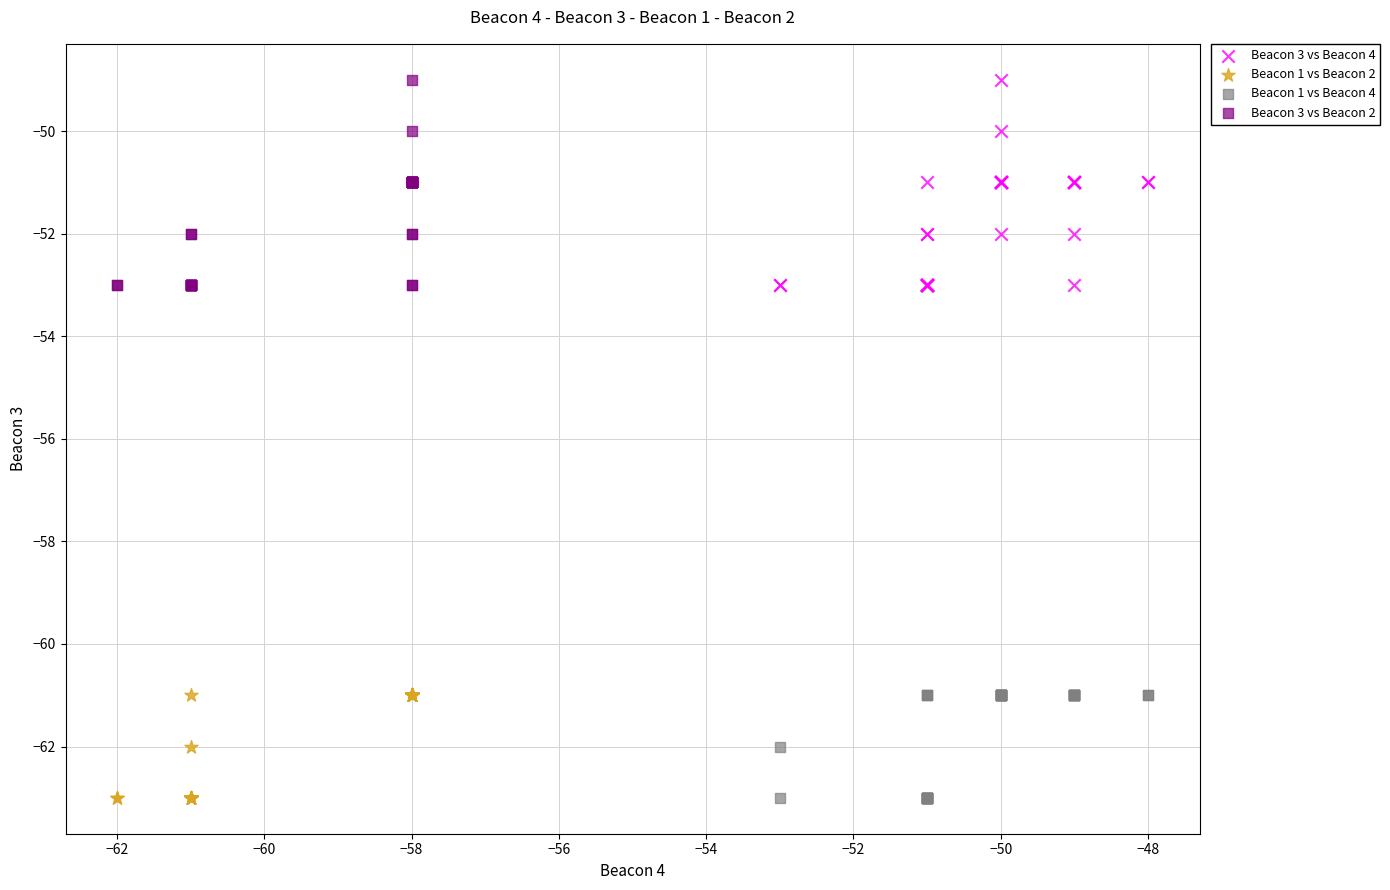

What are all the series names shown in the legend?

Beacon 3 vs Beacon 4, Beacon 1 vs Beacon 2, Beacon 1 vs Beacon 4, Beacon 3 vs Beacon 2